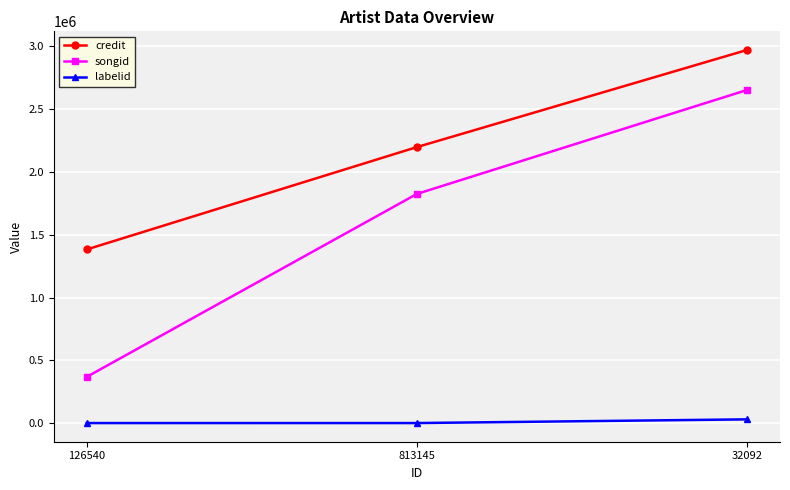

Rank the categories by credit value from lowest to highest.

126540, 813145, 32092